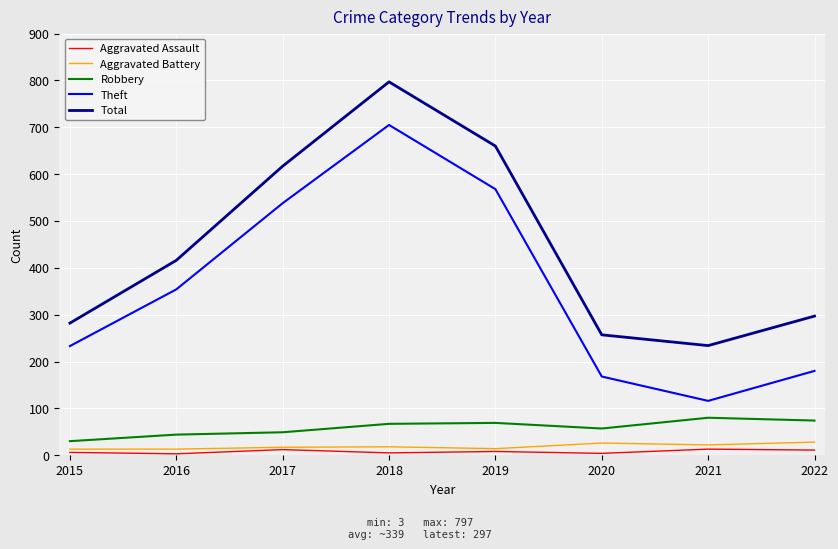

At 2018, list the series in order from largest to smallest.

Total, Theft, Robbery, Aggravated Battery, Aggravated Assault